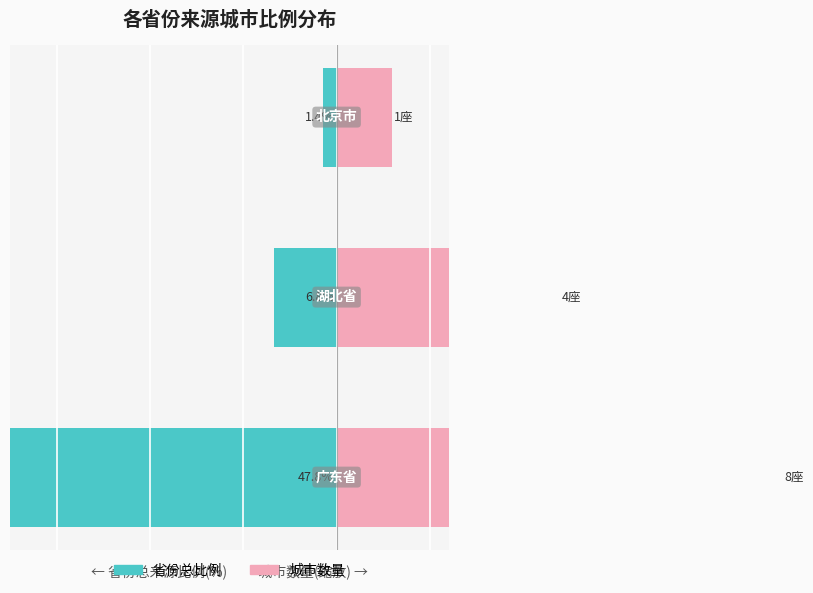

Read the 省份总比例 value at 1.

-6.8